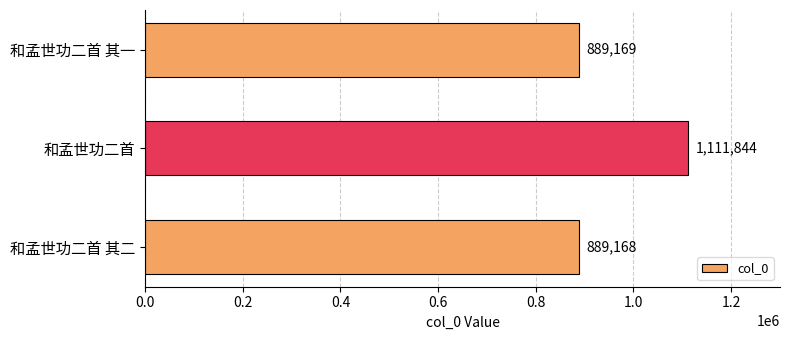

Is it true that the value at 和孟世功二首 is 299709?

False